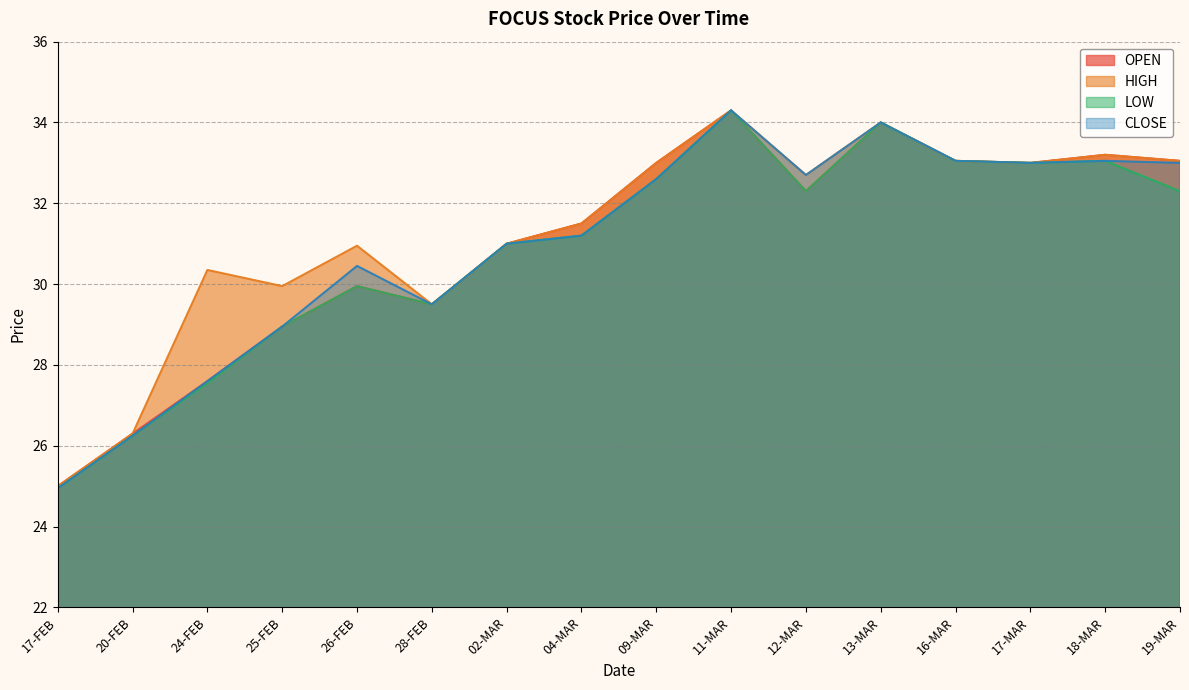

In OPEN, how many points are higher than both neighbors (excluding endpoints)?

4